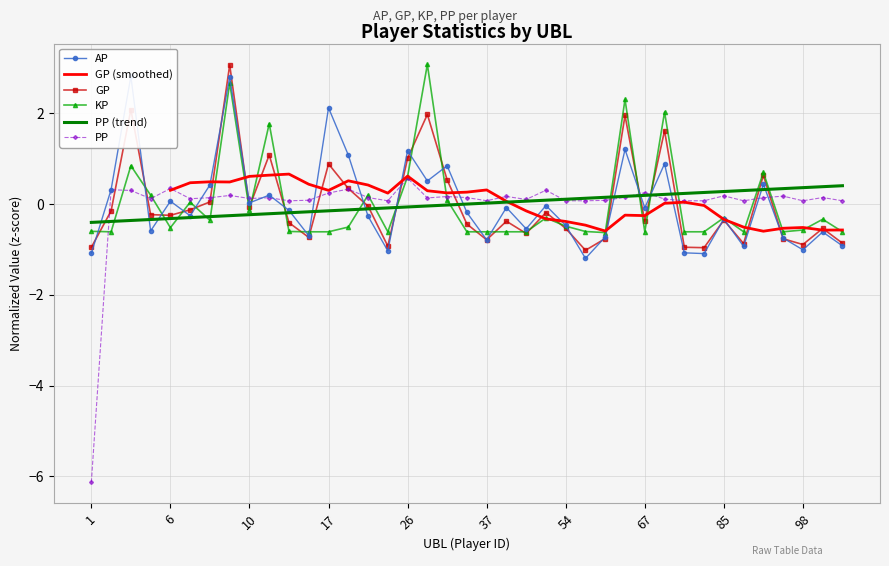

At which label does KP first exceed 0?

4